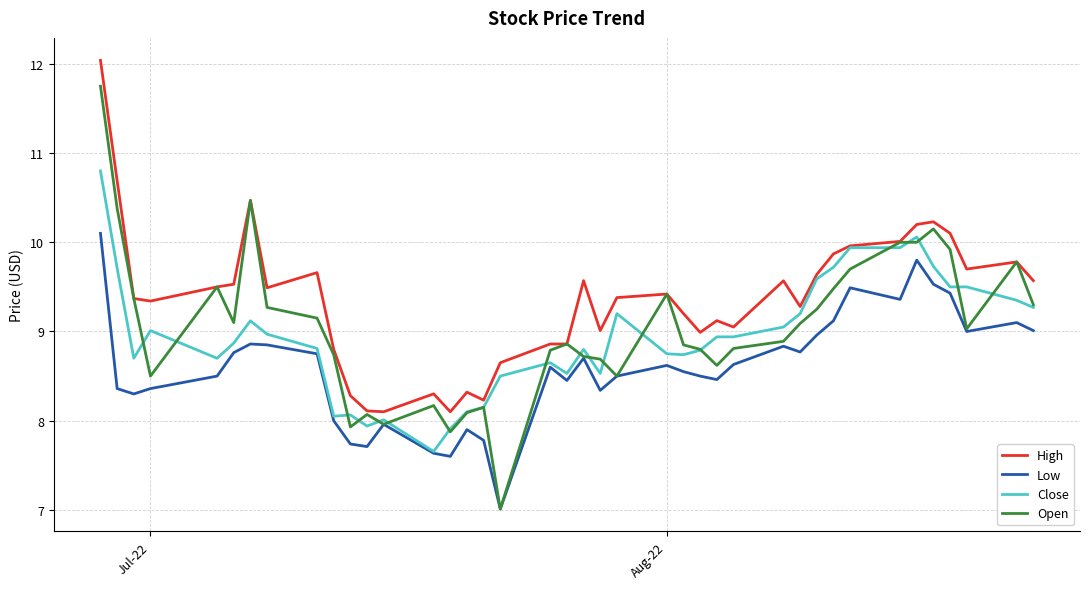

True or false: High and Low intersect in this chart.

False